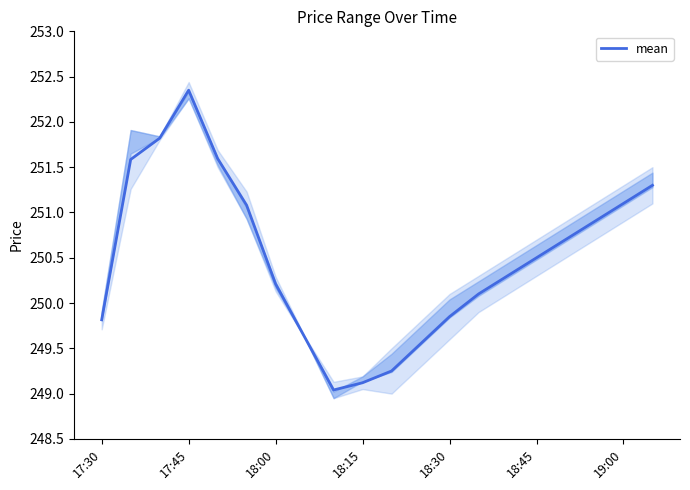

How many distinct data groups are displayed?

1